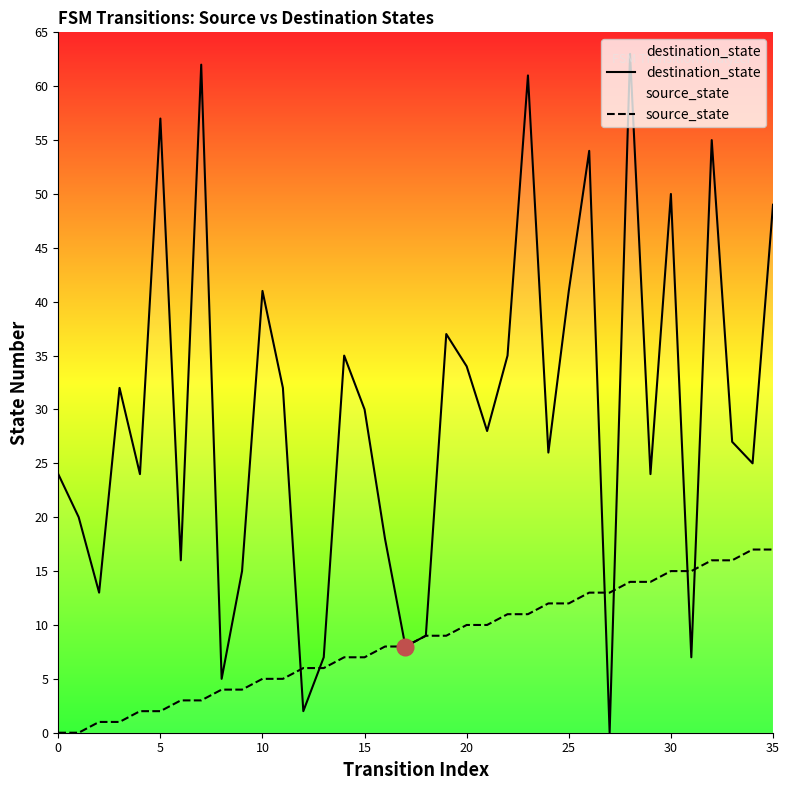

Which has a higher value, 20 or 30?

30